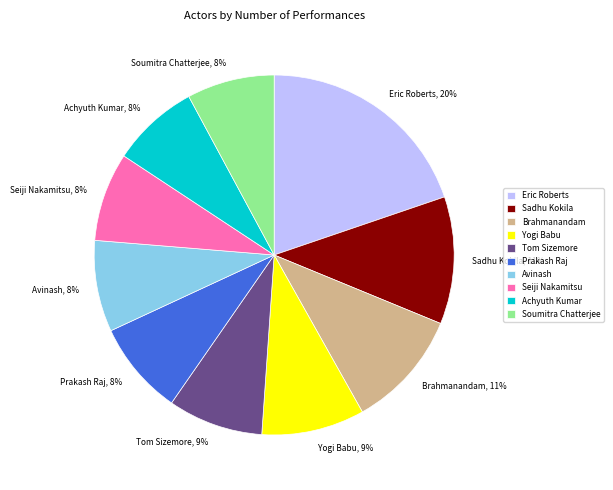

How many slices are in this pie chart?

10